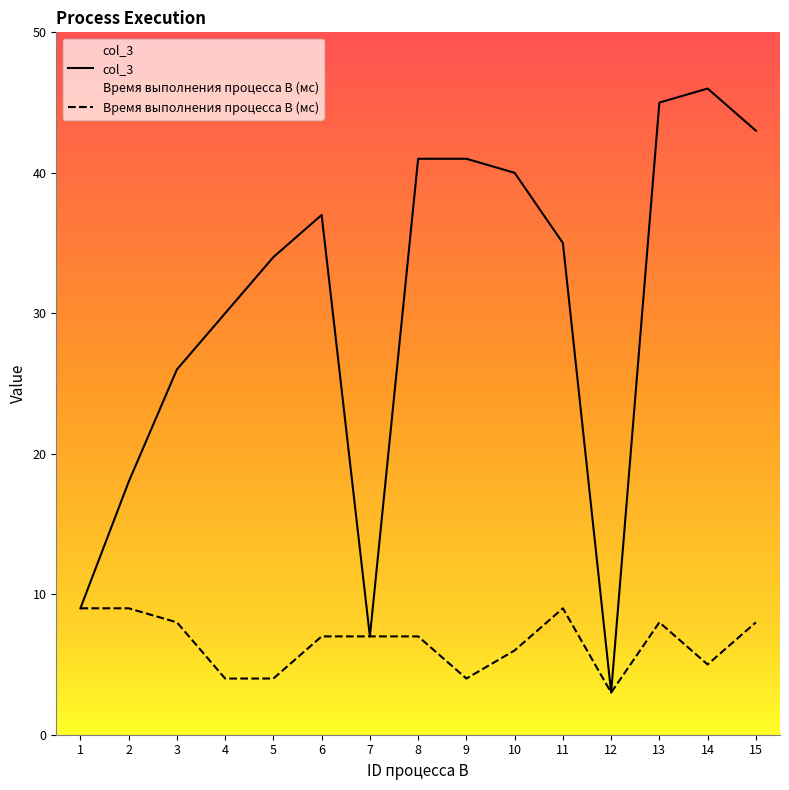

True or false: col_3 and Время выполнения процесса B (мс) cross at least once.

False